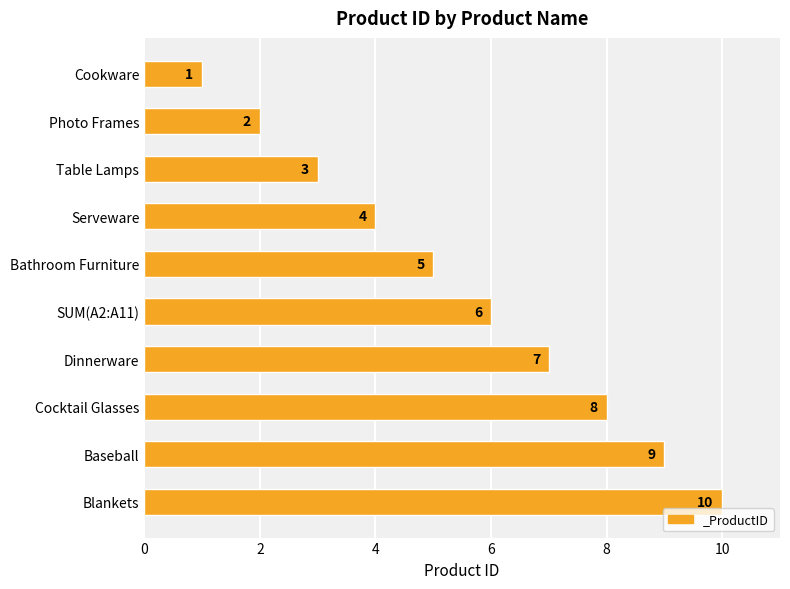

Are the bars horizontal?

Yes